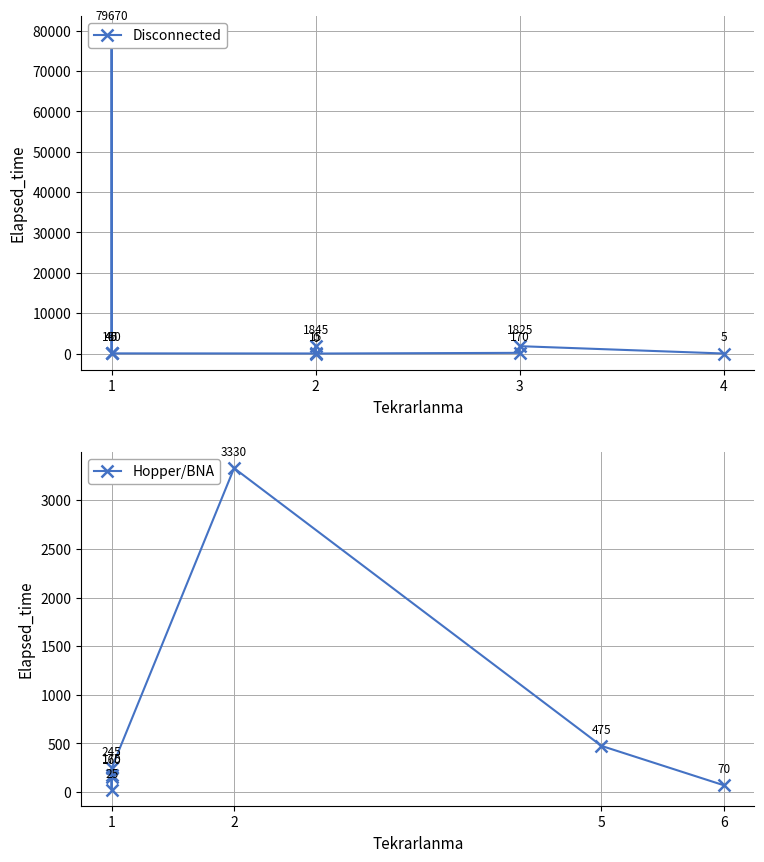

How many points are lower than both their immediate neighbors (excluding endpoints)?

4